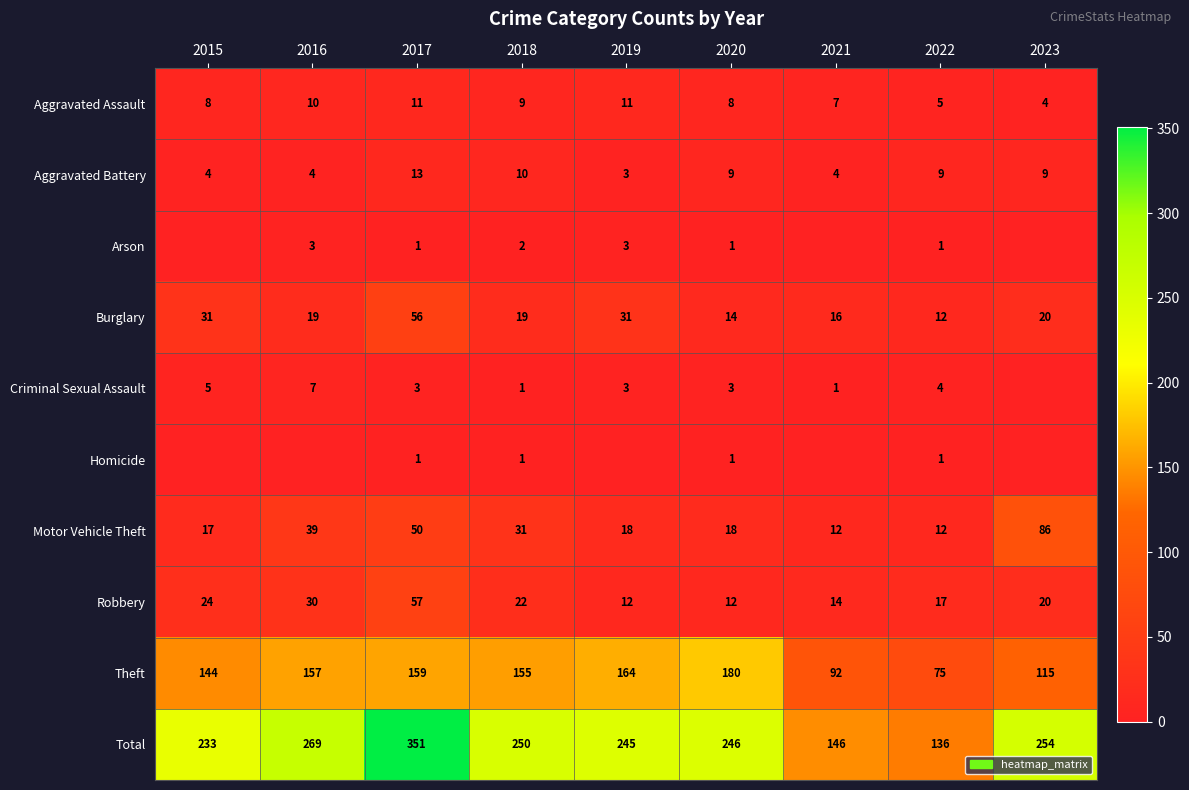

Count the Aggravated Assault values in the range 7 to 10.

5